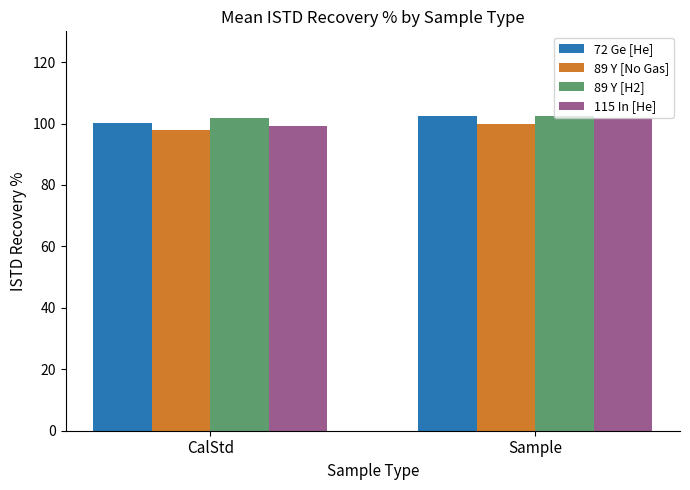

What is the total value across all series at Sample?

406.4